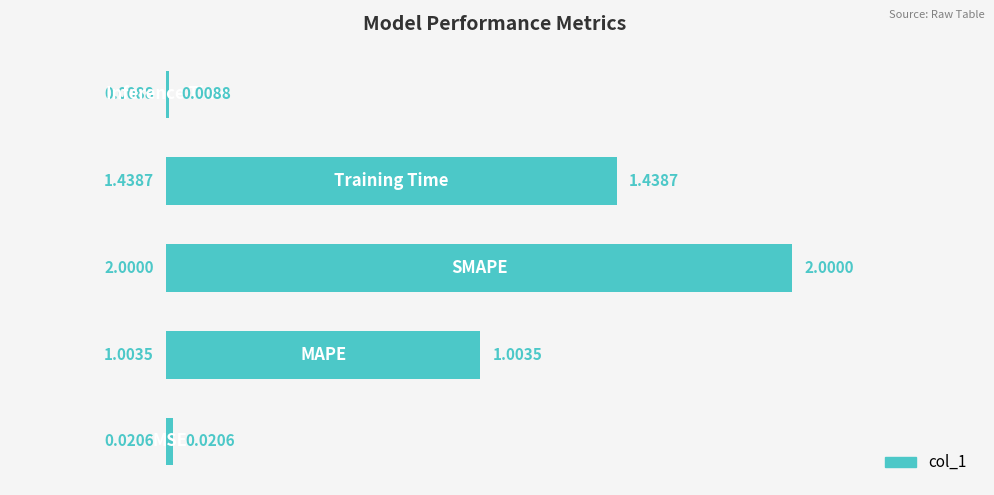

List the labels in order of value, smallest first.

4, 0, 1, 3, 2